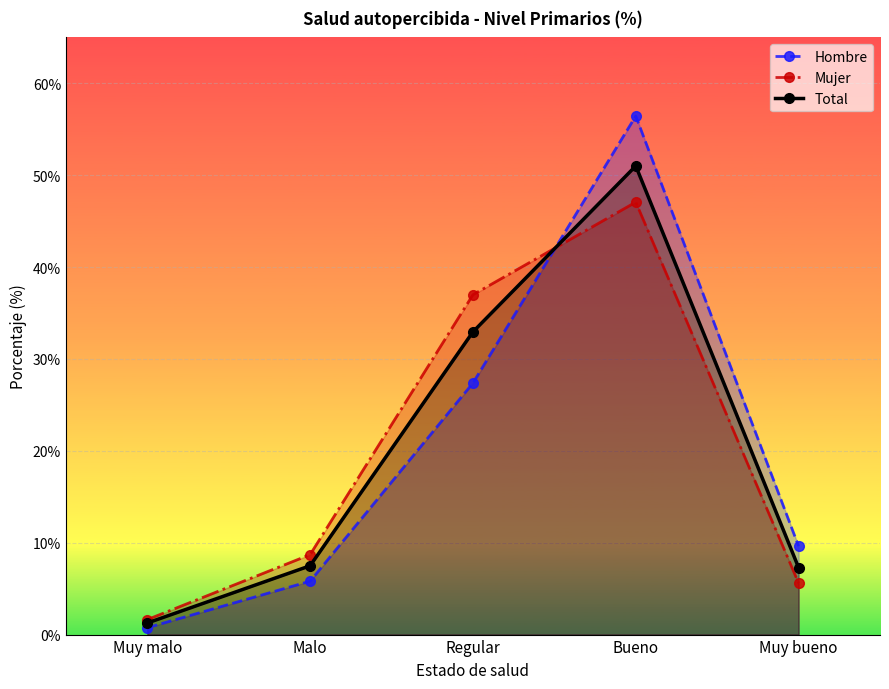

Where do Mujer and Total first cross each other?

Regular and Bueno